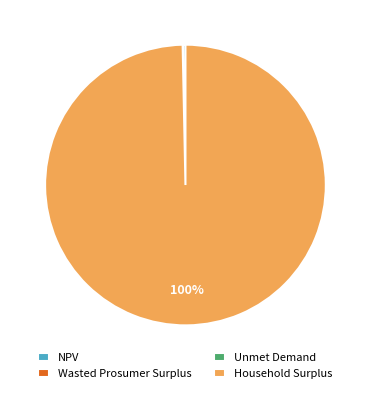

To the nearest percent, what percentage of the pie is Household Surplus?

100%